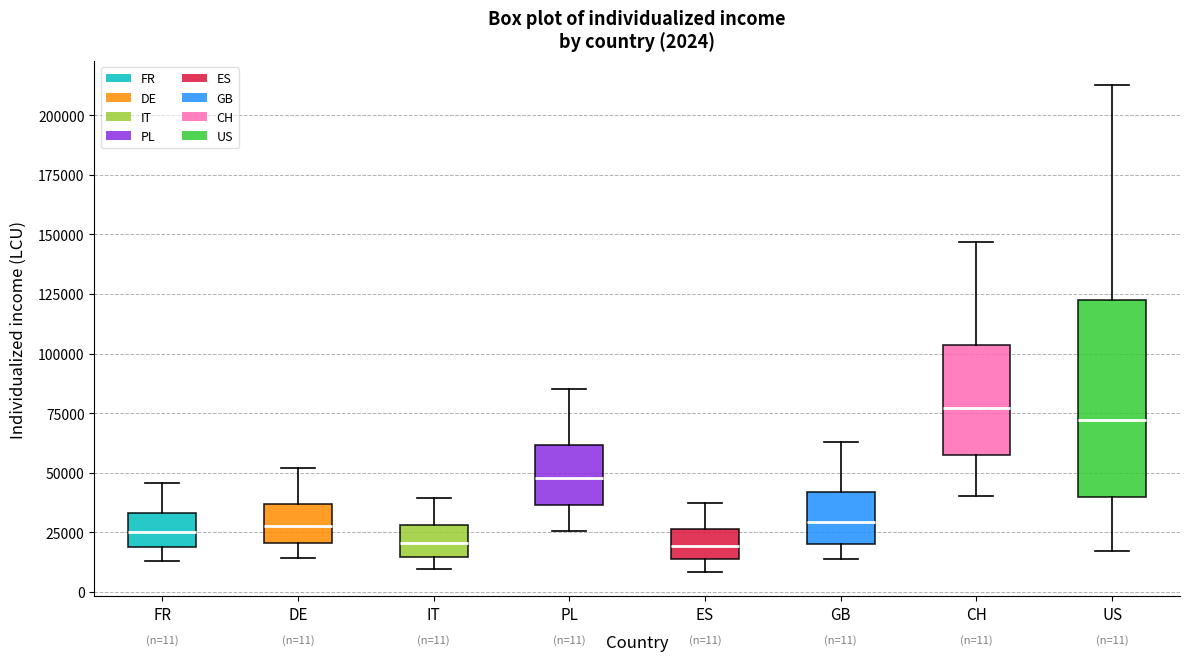

Comparing the boxes themselves (not the whiskers), which one is the tallest?

US